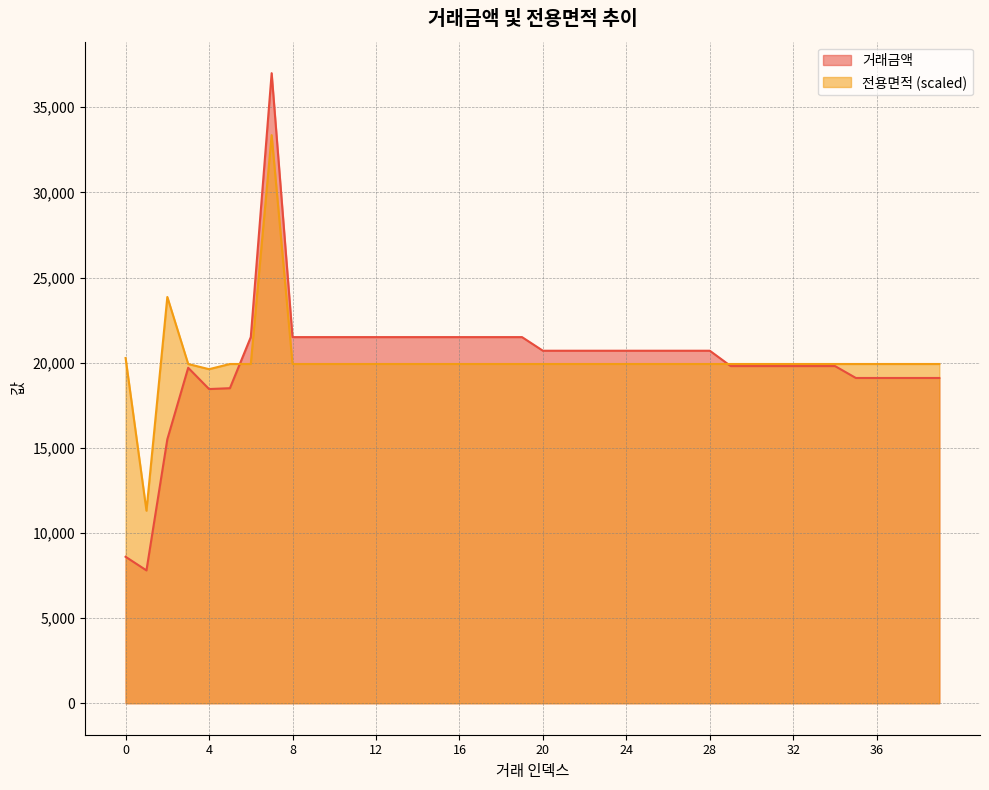

Reading left to right, extract all data points from this chart.

거래금액: 0=8600.0	1=7800.0	2=15500.0	3=19700.0	4=18450.0	5=18500.0	6=21500.0	7=37000.0	8=21500.0	9=21500.0	10=21500.0	11=21500.0	12=21500.0	13=21500.0	14=21500.0	15=21500.0	16=21500.0	17=21500.0	18=21500.0	19=21500.0	20=20700.0	21=20700.0	22=20700.0	23=20700.0	24=20700.0	25=20700.0	26=20700.0	27=20700.0	28=20700.0	29=19800.0	30=19800.0	31=19800.0	32=19800.0	33=19800.0	34=19800.0	35=19100.0	36=19100.0	37=19100.0	38=19100.0	39=19100.0
전용면적: 0=20271.1	1=11305.4	2=23857.6	3=19921.1	4=19616.8	5=19921.1	6=19921.1	7=33361.7	8=19921.1	9=19921.1	10=19921.1	11=19921.1	12=19921.1	13=19921.1	14=19921.1	15=19921.1	16=19921.1	17=19921.1	18=19921.1	19=19921.1	20=19921.1	21=19921.1	22=19921.1	23=19921.1	24=19921.1	25=19921.1	26=19921.1	27=19921.1	28=19921.1	29=19921.1	30=19921.1	31=19921.1	32=19921.1	33=19921.1	34=19921.1	35=19921.1	36=19921.1	37=19921.1	38=19921.1	39=19921.1